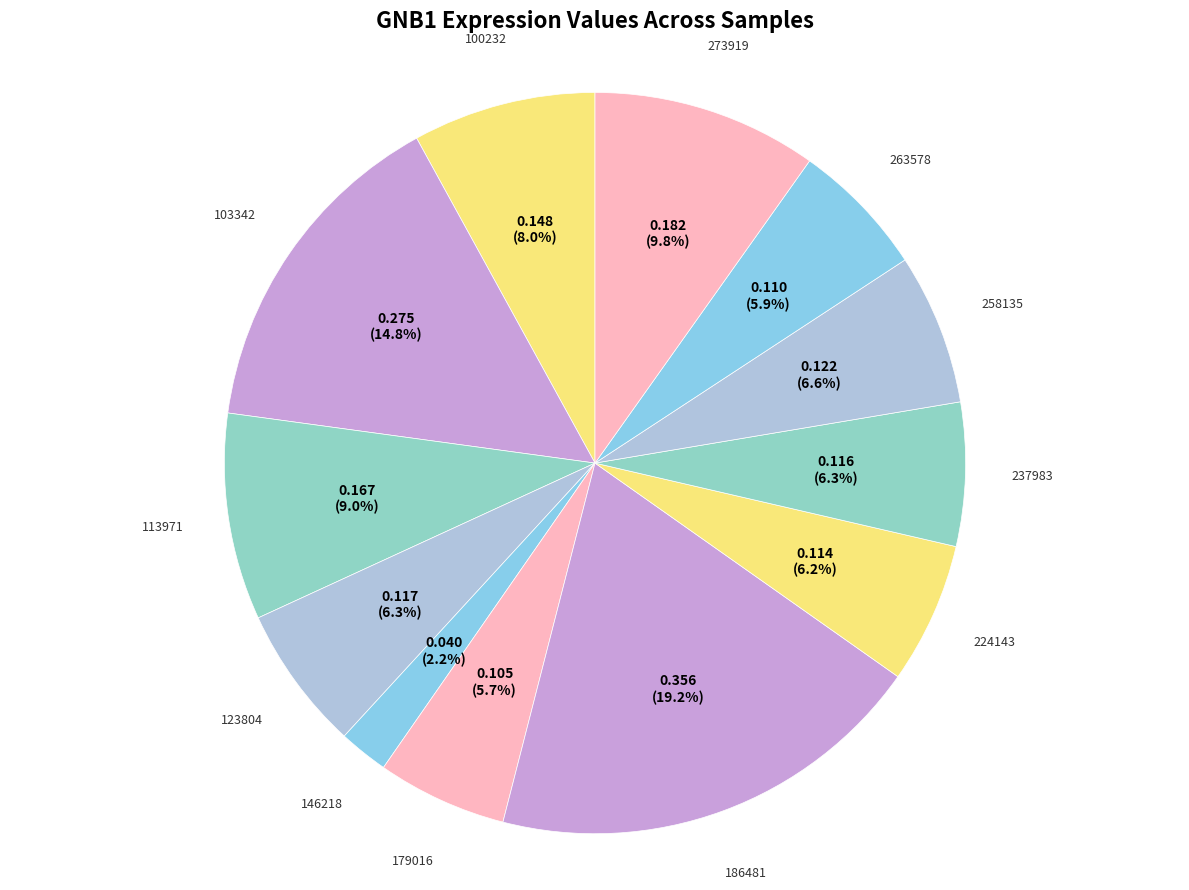

To the nearest percent, what is the average slice percentage?

8%